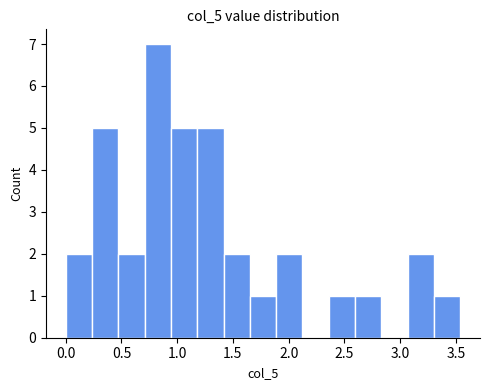

How tall is the bar that spans 3.05 to 3.30 on the x-axis? Neither the bar edges nor the heights are printed on the chart, so give them approximately, as read against the axes.

2